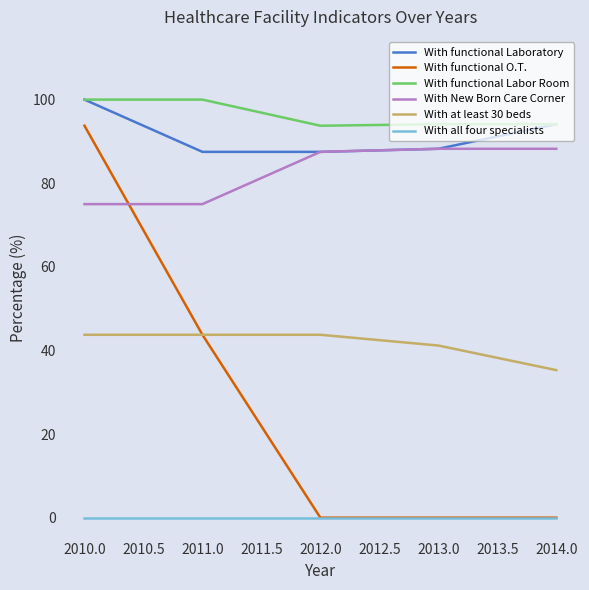

What is the average value of the With New Born Care Corner series?

82.8